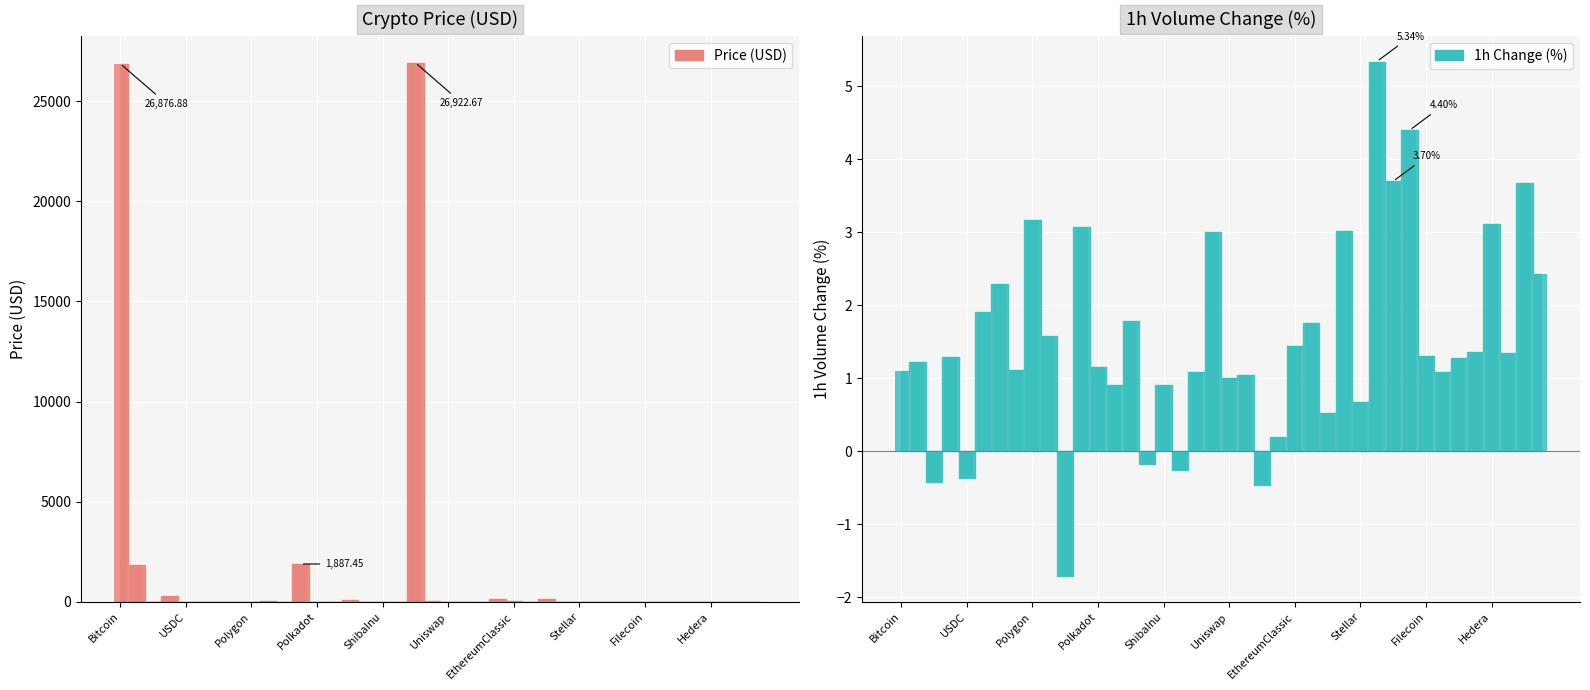

At which category does the chart reach its peak across all series?

WrappedBTC